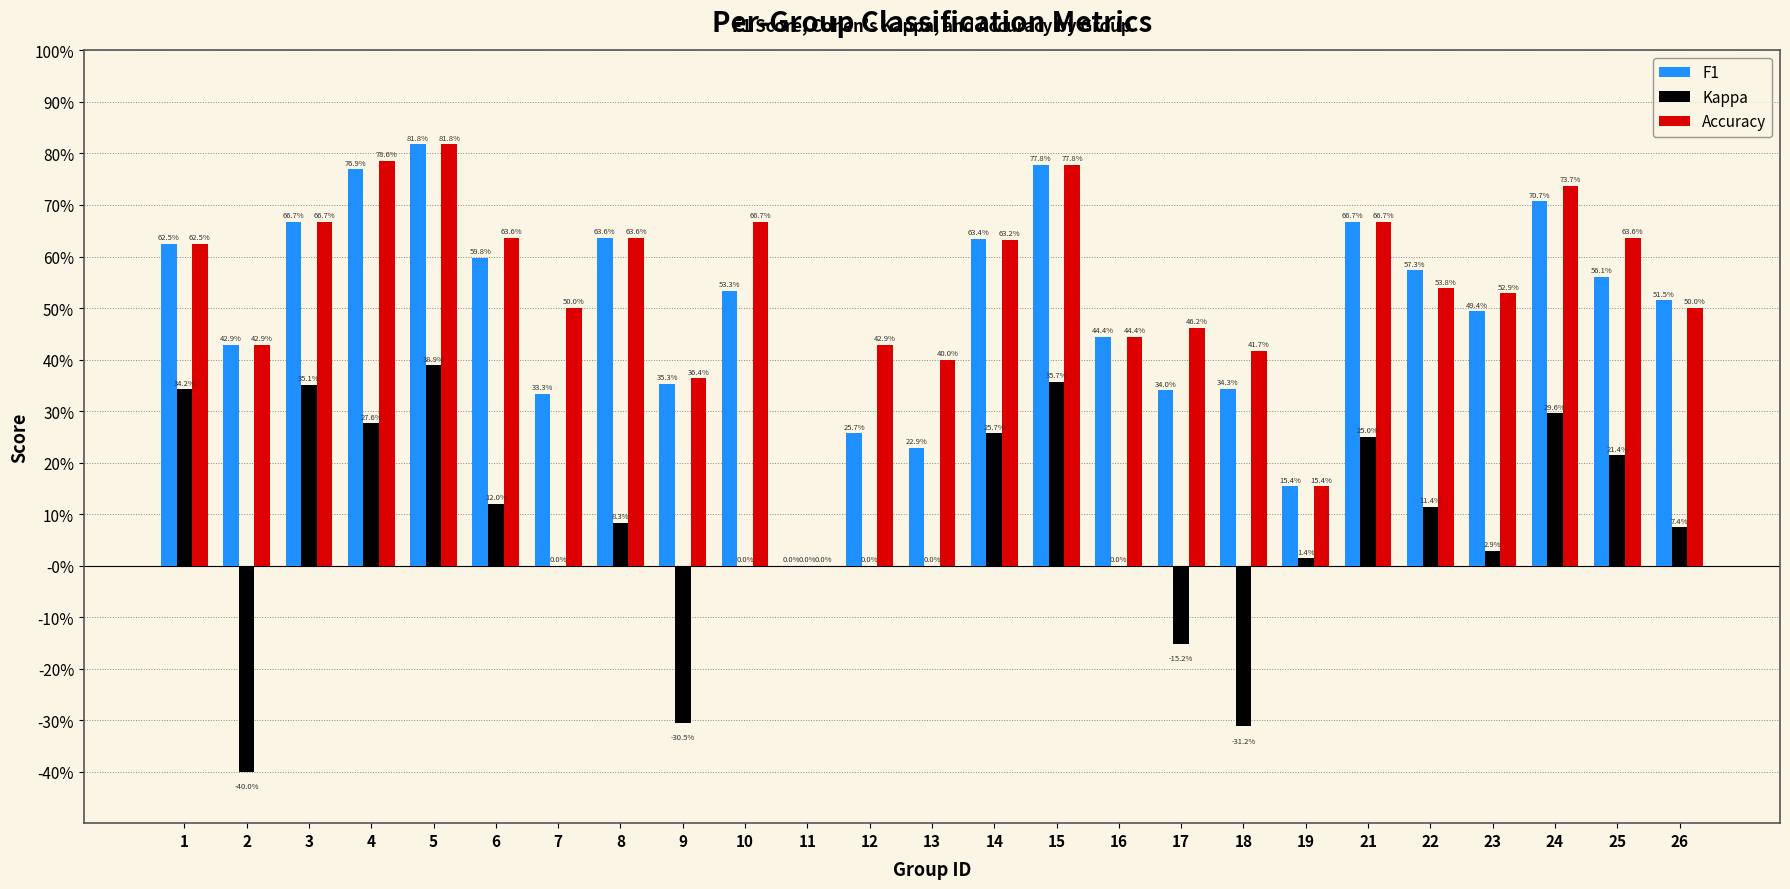

Which series has the widest spread of values?

F1